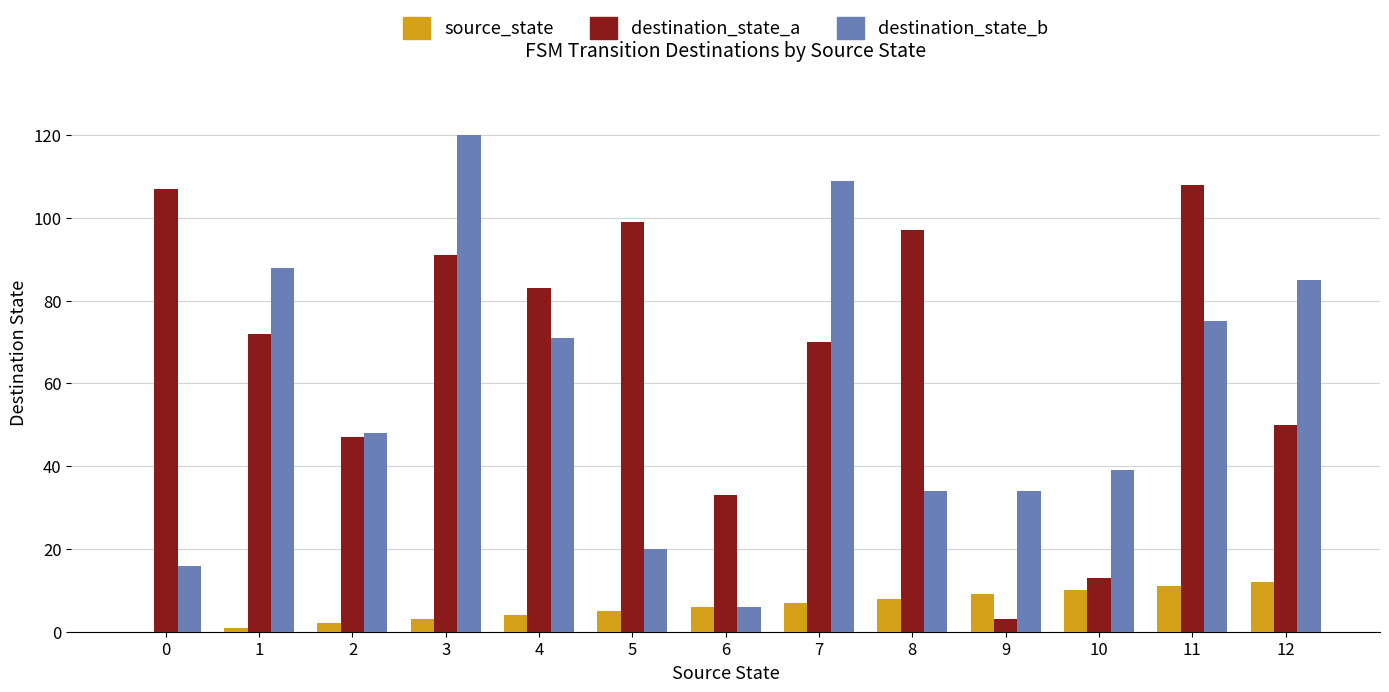

What is the maximum value for destination_state_a?

108